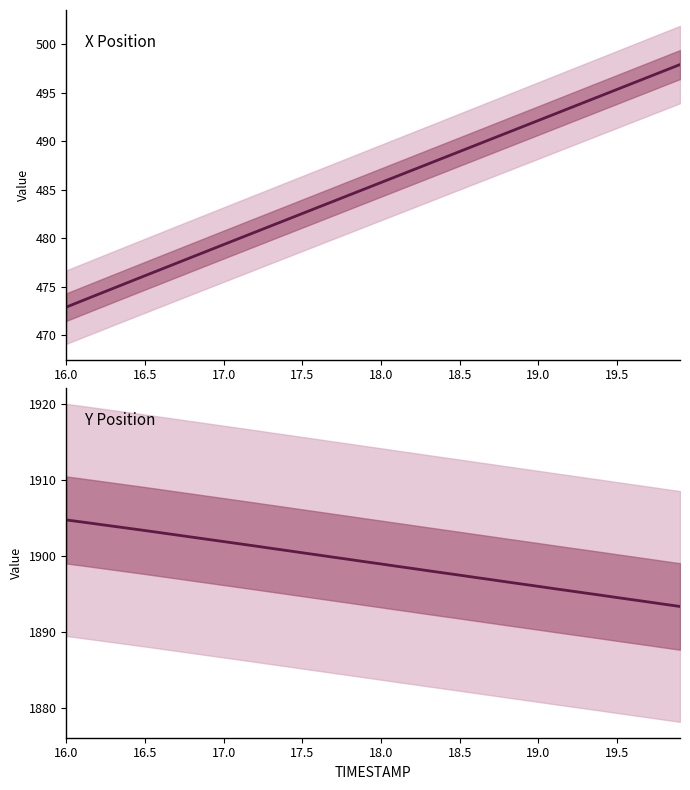

What is the value of the Y Position point at the 5th from the left?

1903.6